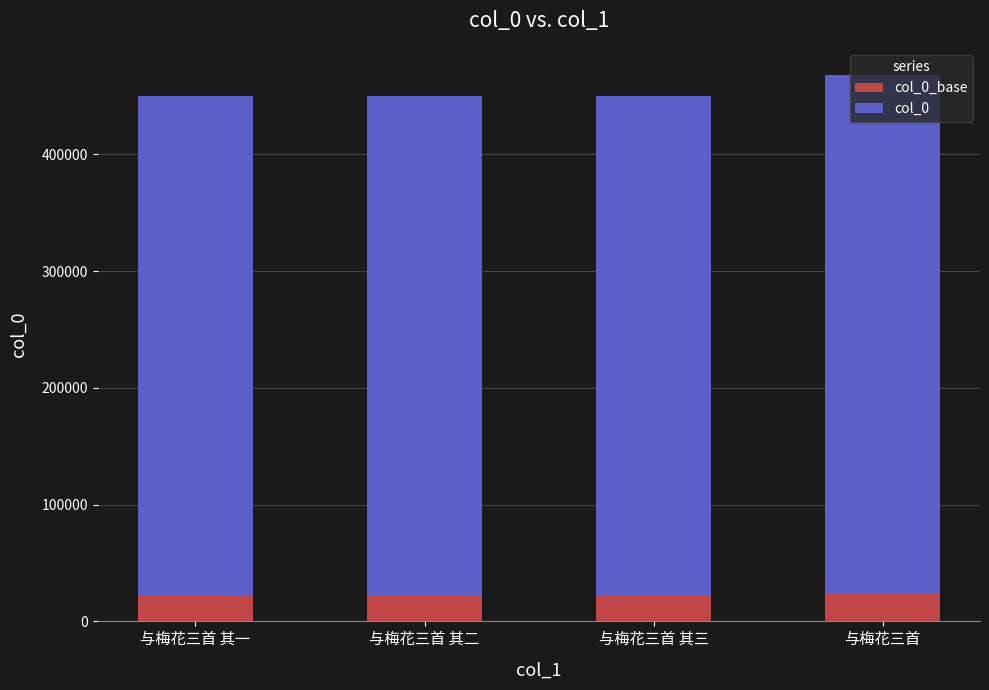

What is the total value across all series at 与梅花三首 其三?

450061.0